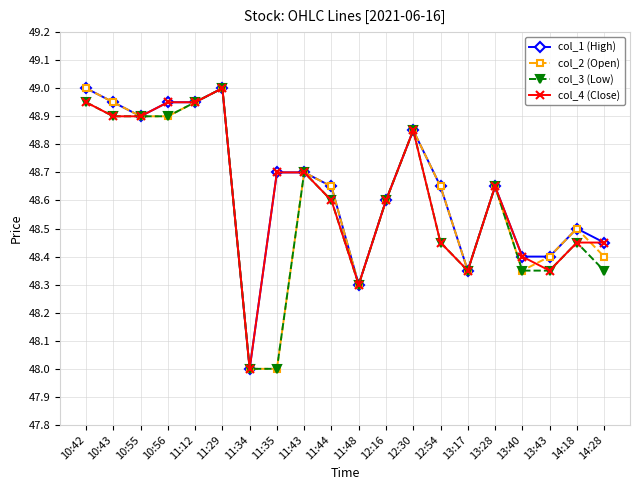

What position from the left is 11:43?

9